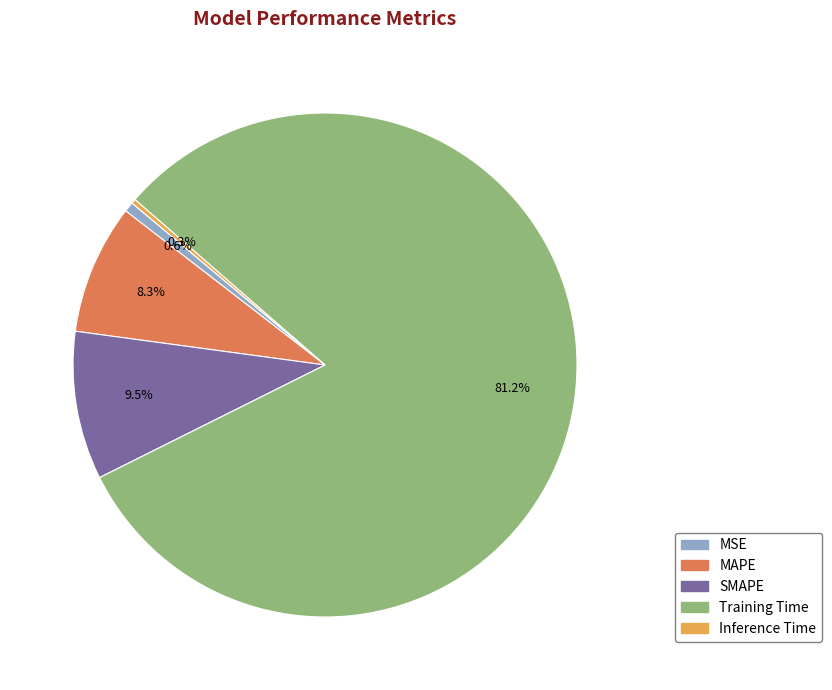

How many slices are in this pie chart?

5